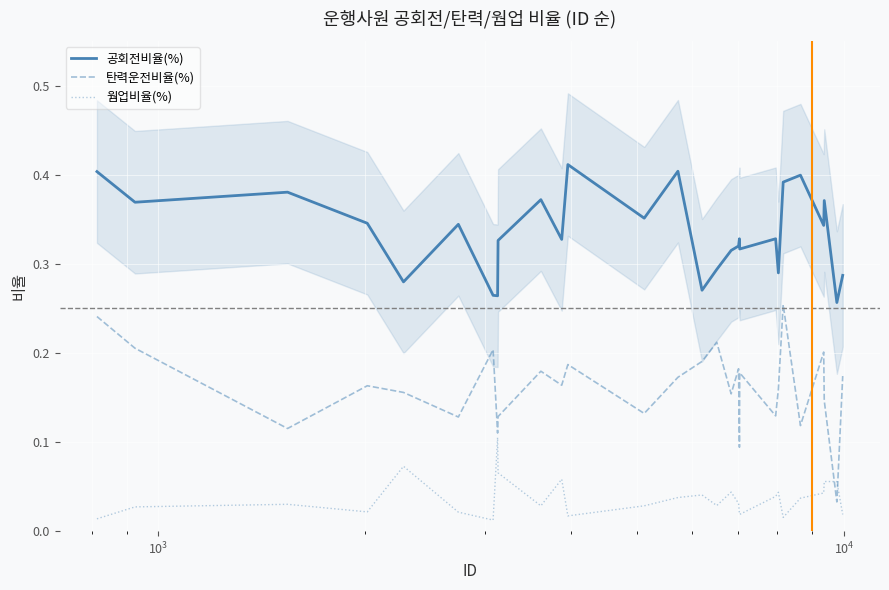

True or false: 웜업비율(%) and 공회전비율(%) intersect in this chart.

False